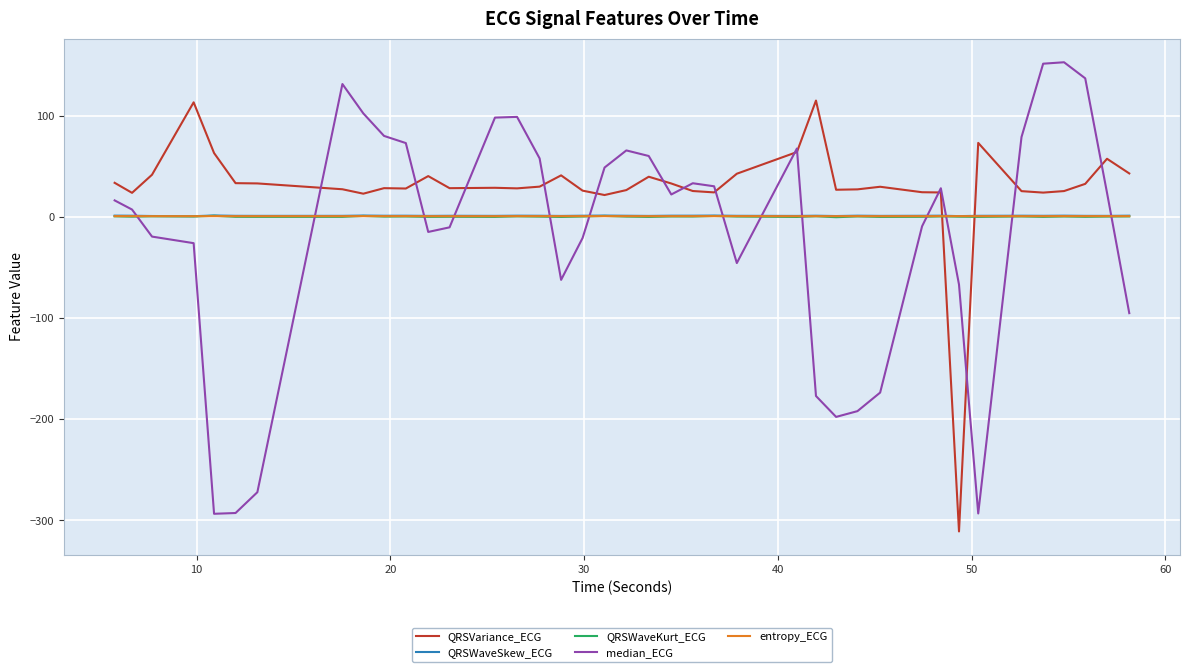

True or false: entropy_ECG and QRSVariance_ECG intersect in this chart.

True